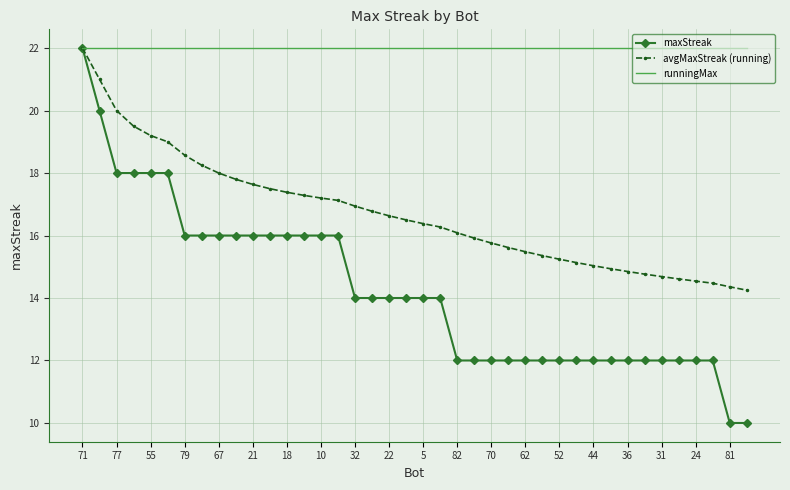

What is the highest value of the avgMaxStreak (running) series?

22.0